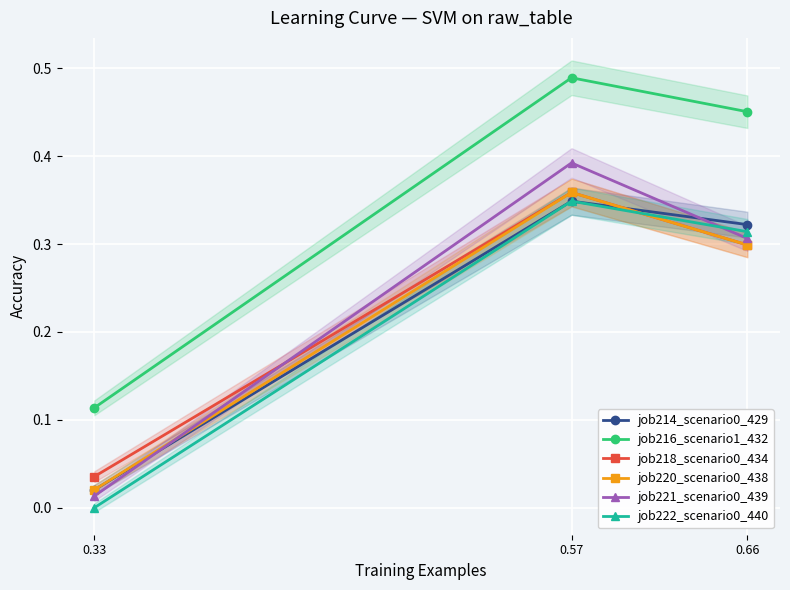

At which label is job222_scenario0_440 closest to 0?

0.33